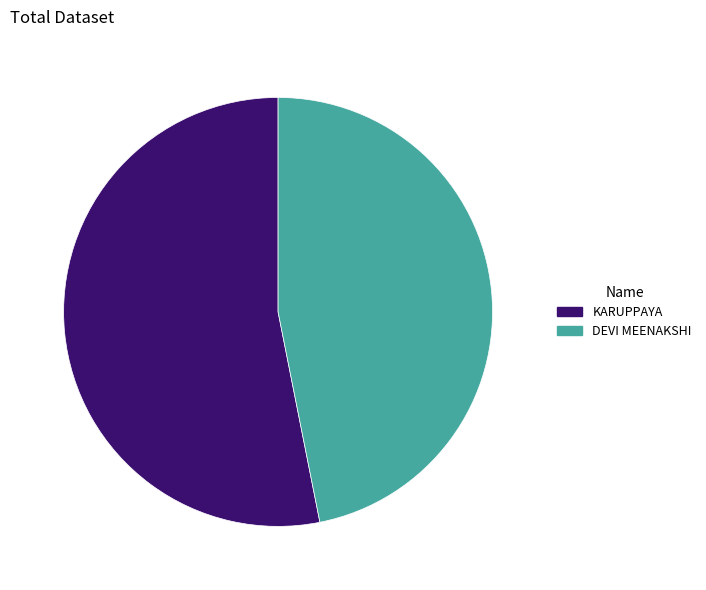

What is the smallest slice in the pie chart?

DEVI MEENAKSHI